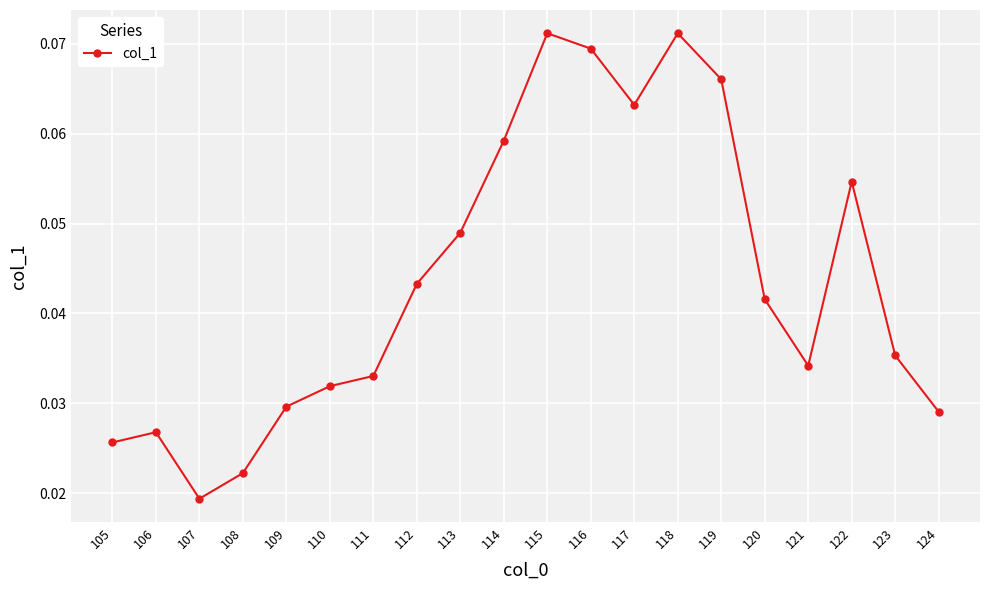

Count the number of categories in the chart.

20